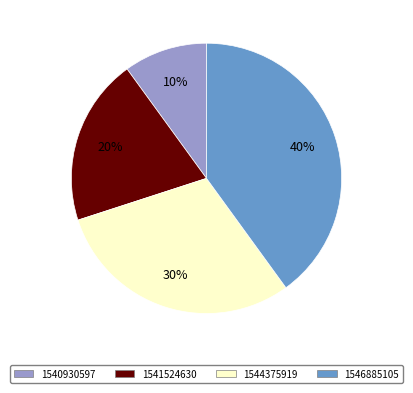

How many segments does this pie chart have?

4